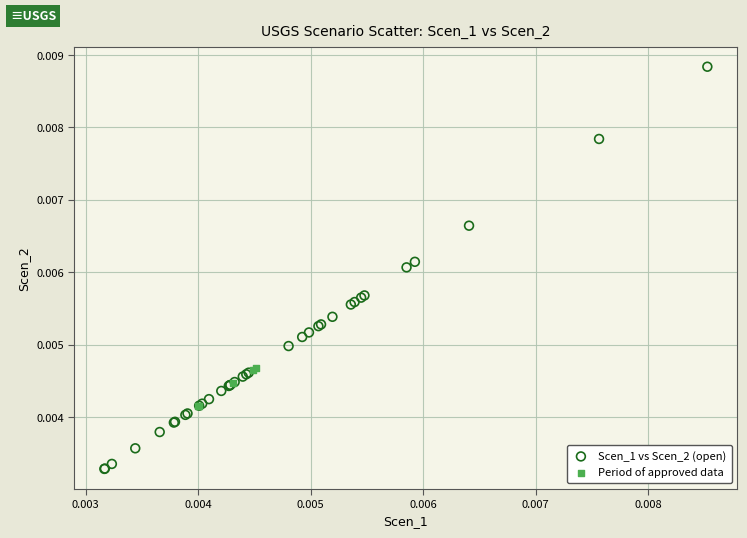

Which series reaches the minimum Y coordinate?

Scen_1 vs Scen_2 (open)